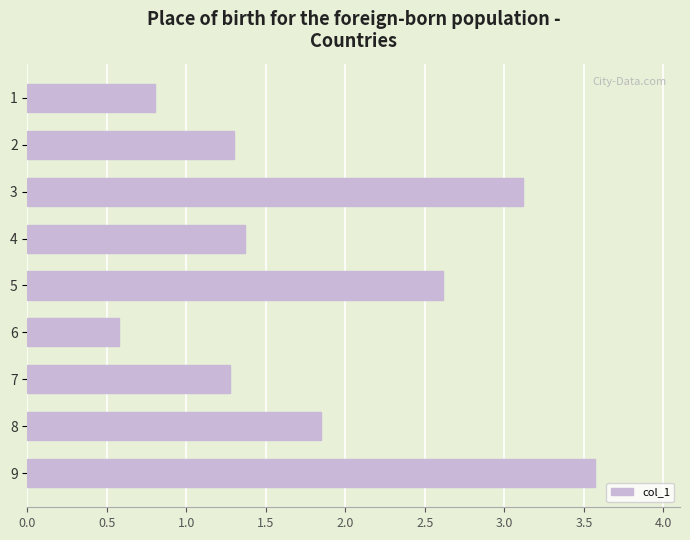

How many bars are there in total?

9